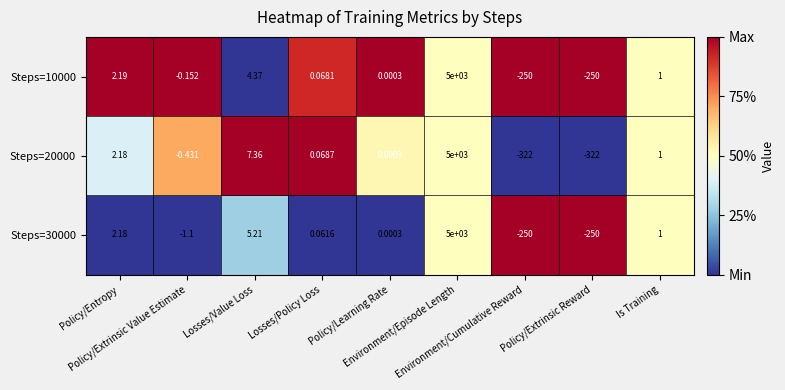

Reading left to right, list all the values displayed in this chart.

Steps=10000: Policy/Entropy=2.2	Policy/Extrinsic Value Estimate=-0.2	Losses/Value Loss=4.4	Losses/Policy Loss=0.1	Policy/Learning Rate=0.0	Environment/Episode Length=5000.0	Environment/Cumulative Reward=-250.0	Policy/Extrinsic Reward=-250.0	Is Training=1.0
Steps=20000: Policy/Entropy=2.2	Policy/Extrinsic Value Estimate=-0.4	Losses/Value Loss=7.4	Losses/Policy Loss=0.1	Policy/Learning Rate=0.0	Environment/Episode Length=5000.0	Environment/Cumulative Reward=-322.0	Policy/Extrinsic Reward=-322.0	Is Training=1.0
Steps=30000: Policy/Entropy=2.2	Policy/Extrinsic Value Estimate=-1.1	Losses/Value Loss=5.2	Losses/Policy Loss=0.1	Policy/Learning Rate=0.0	Environment/Episode Length=5000.0	Environment/Cumulative Reward=-250.0	Policy/Extrinsic Reward=-250.0	Is Training=1.0